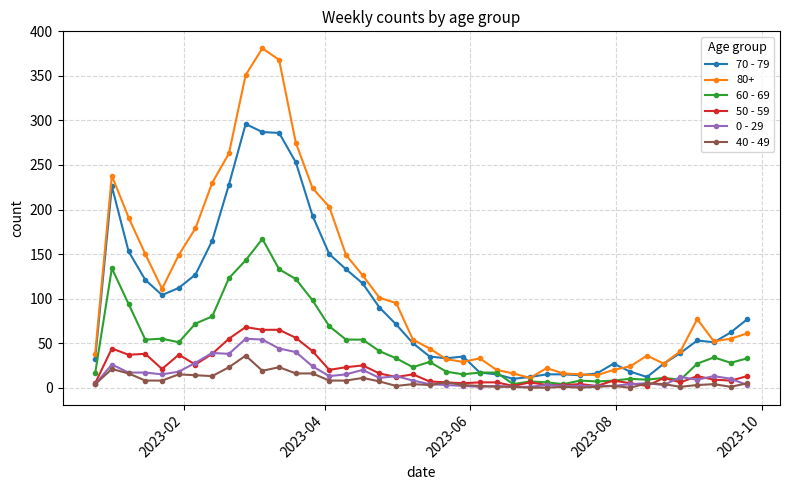

Which series has the largest total across all categories?

80+